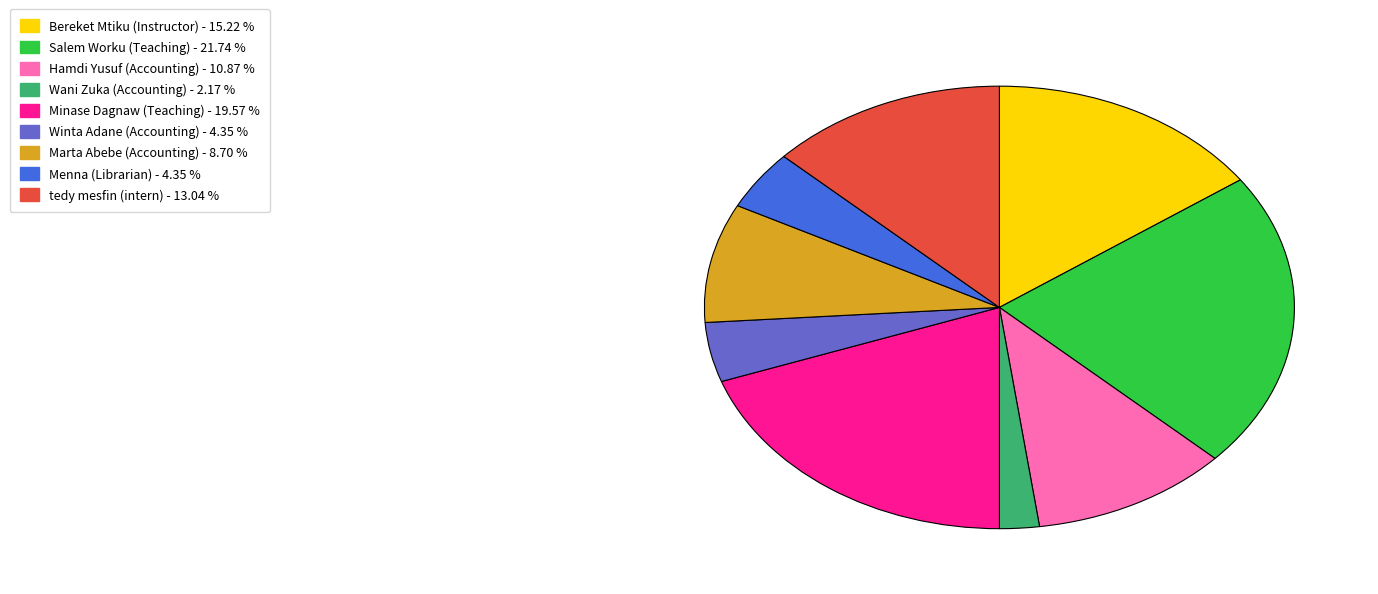

Is it true that Menna (Librarian) is 14% of the pie?

False